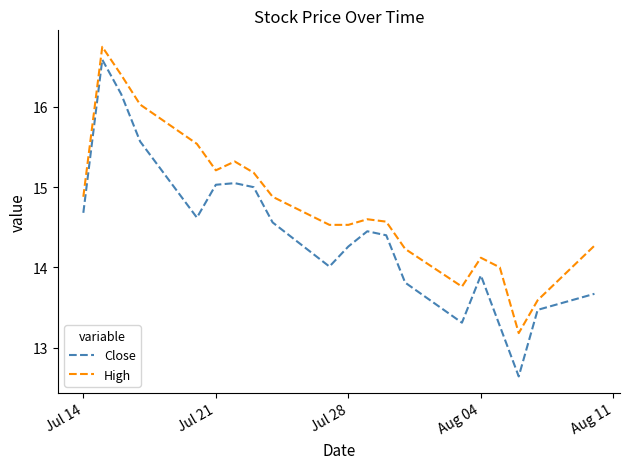

What is the minimum value for Close?

12.6